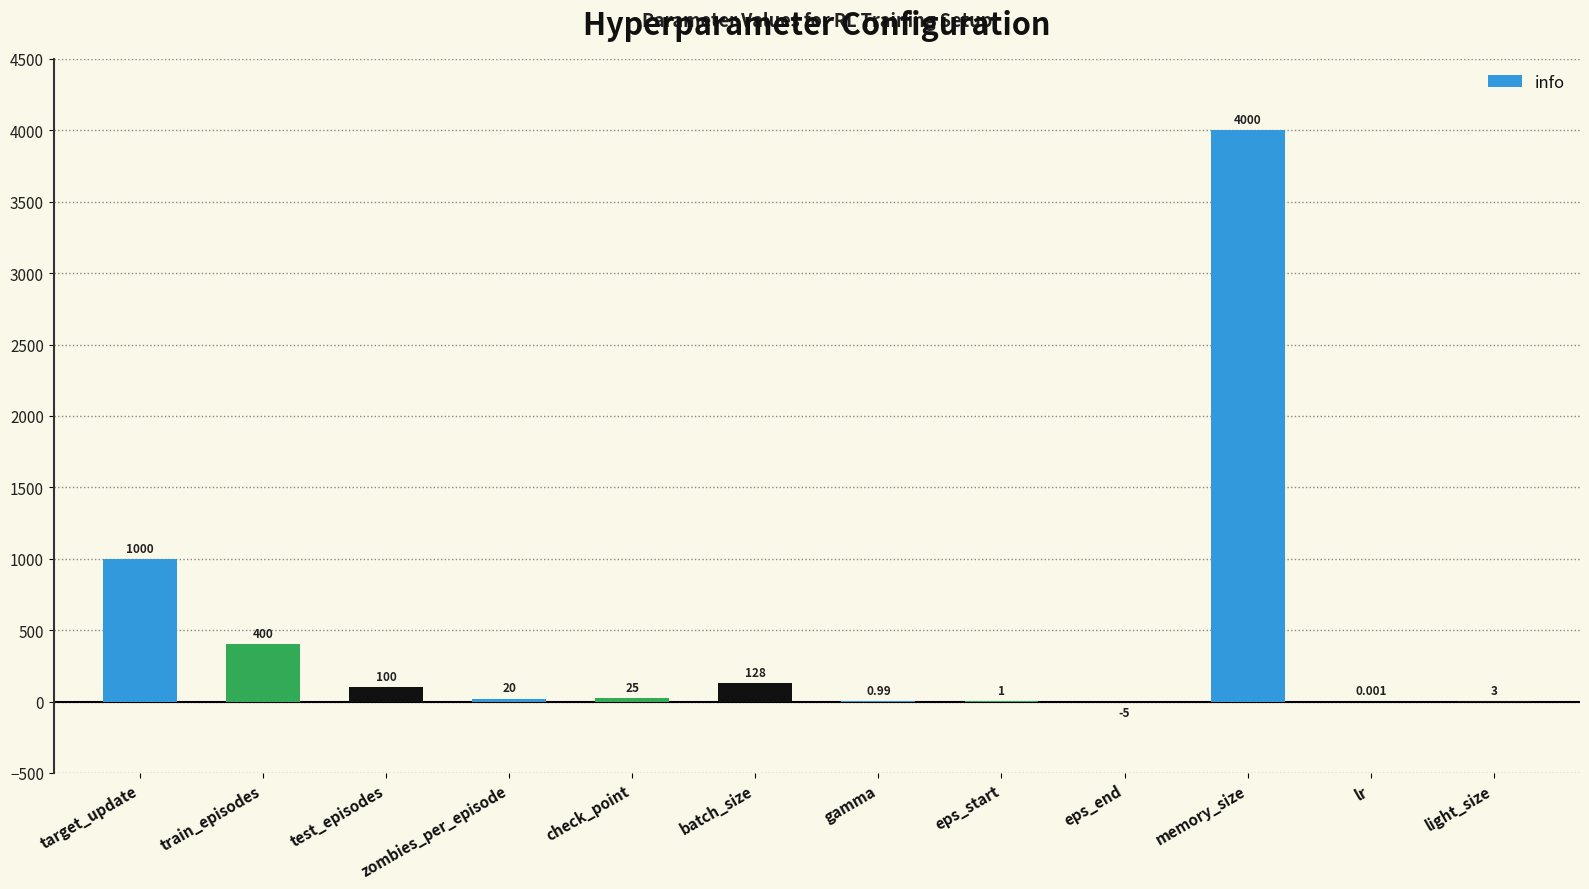

Which label corresponds to the largest value in the chart?

memory_size